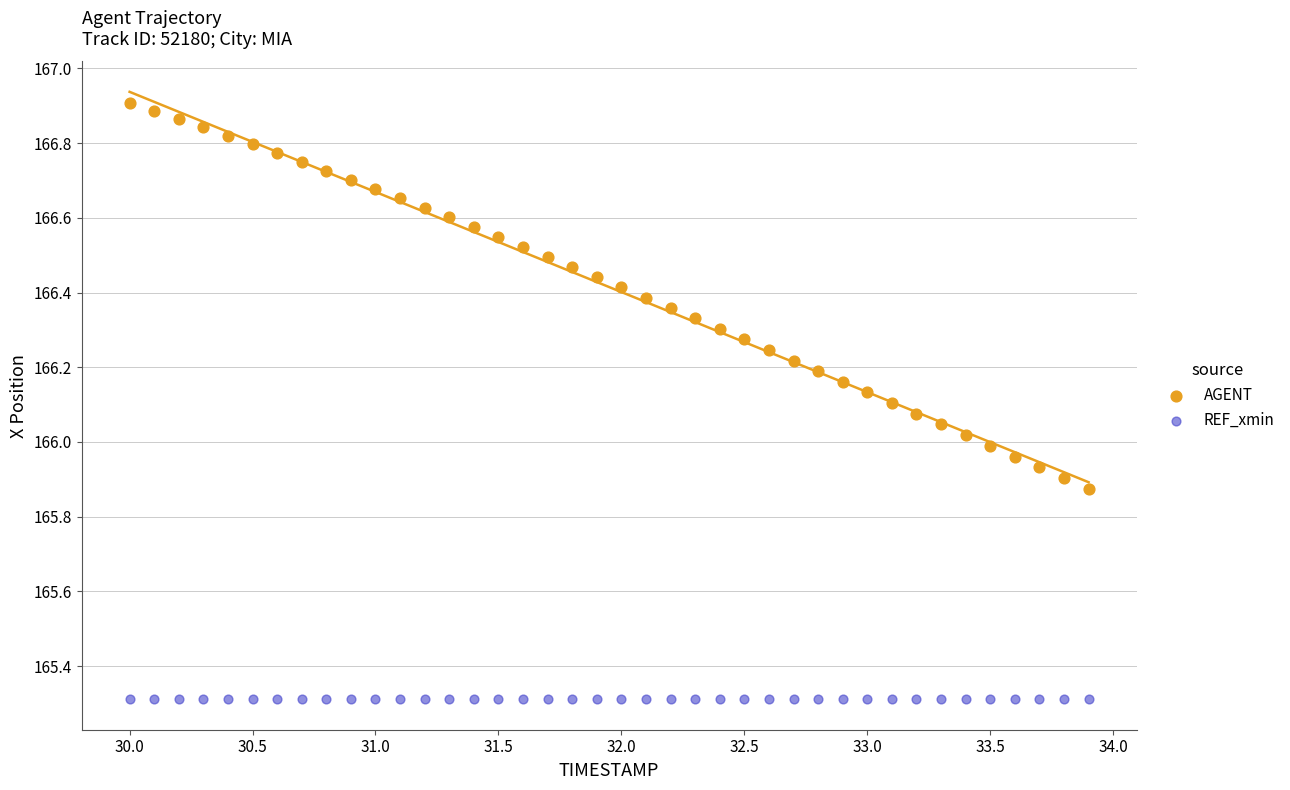

Which series reaches the maximum Y coordinate?

AGENT